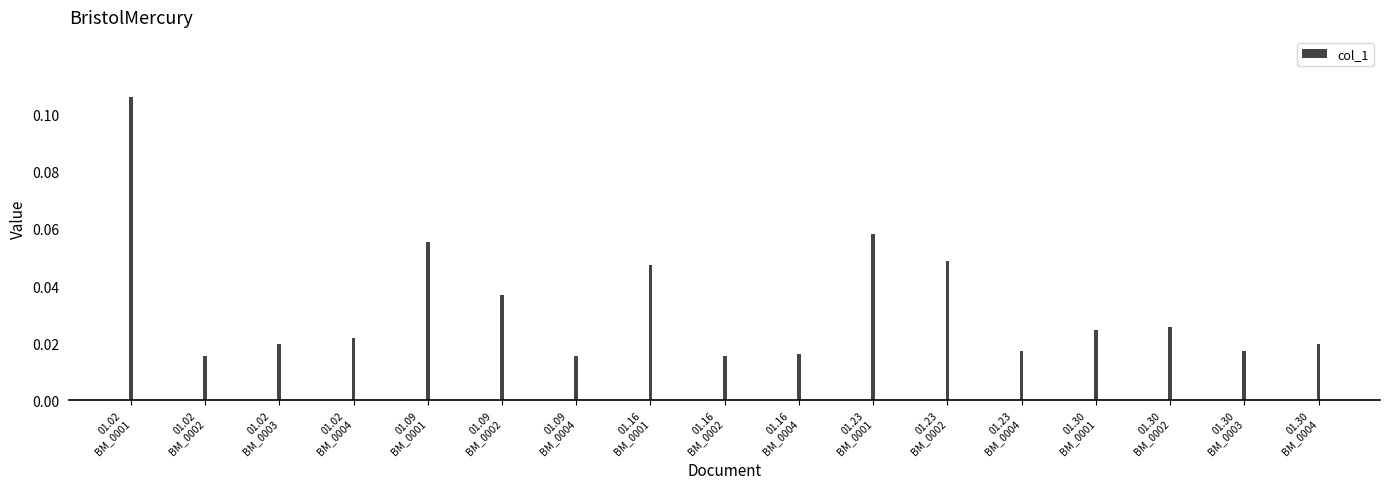

How many values are between 0 and 1?

17